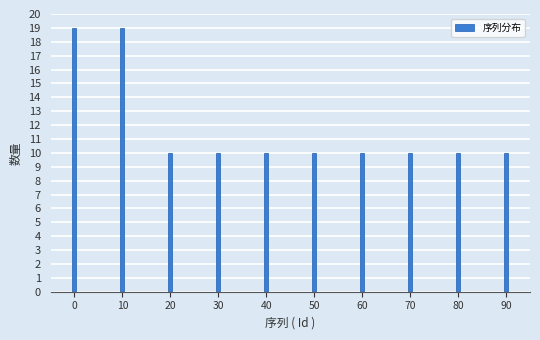

Reading left to right, transcribe all the data shown in this chart.

0=19	10=19	20=10	30=10	40=10	50=10	60=10	70=10	80=10	90=10